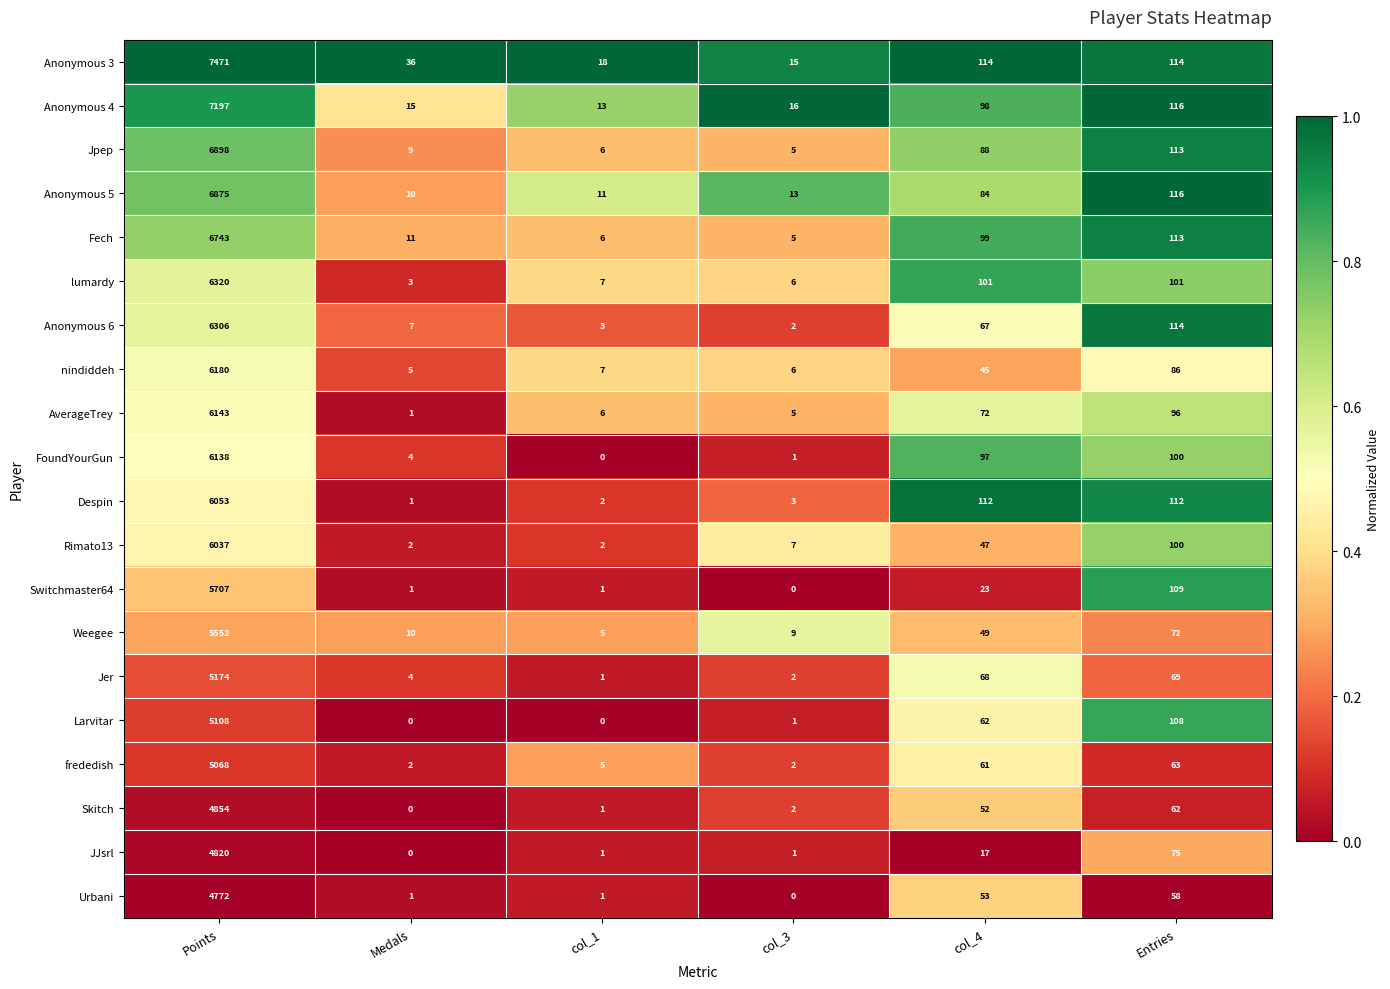

What is the total value across all series at Entries?

1897